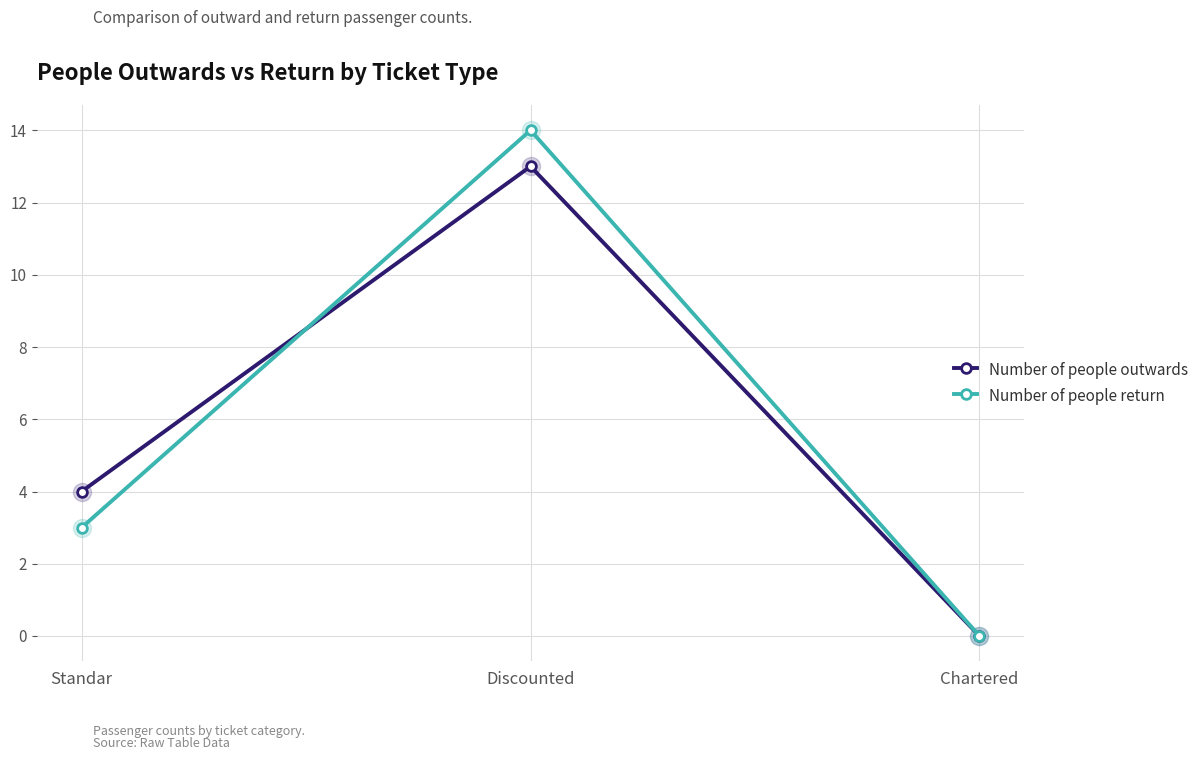

What is the label of the 2nd point from the right?

Discounted